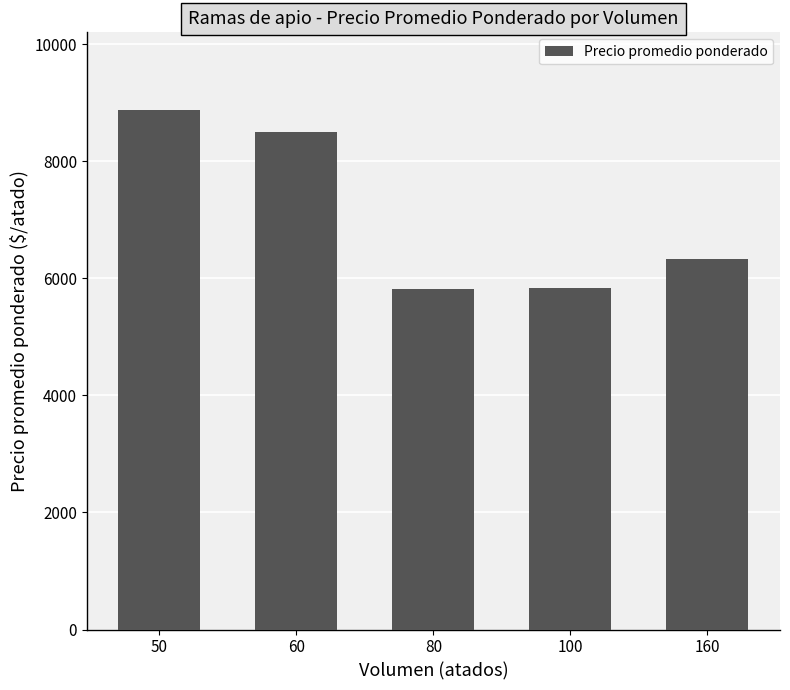

The chart shows a value of 6333.3 at 160. True or false?

True